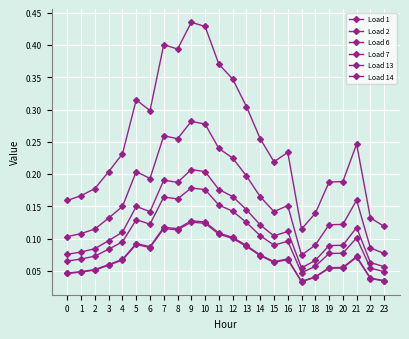

Which series has the widest spread of values?

Load 1